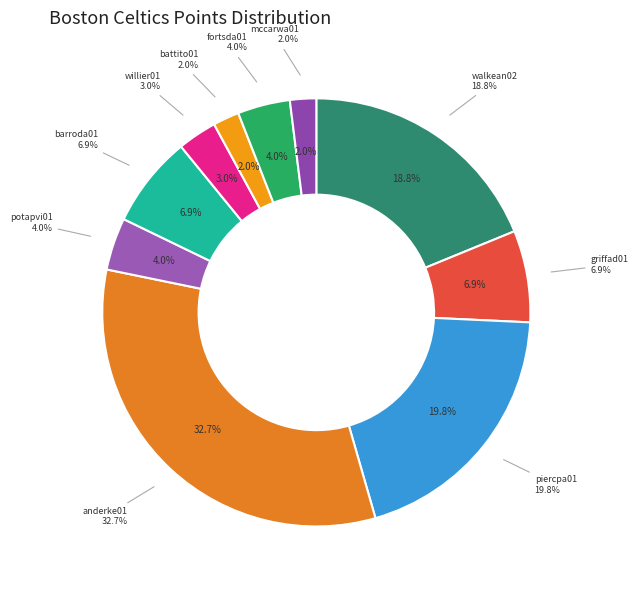

Which has a higher value, willier01 or piercpa01?

piercpa01